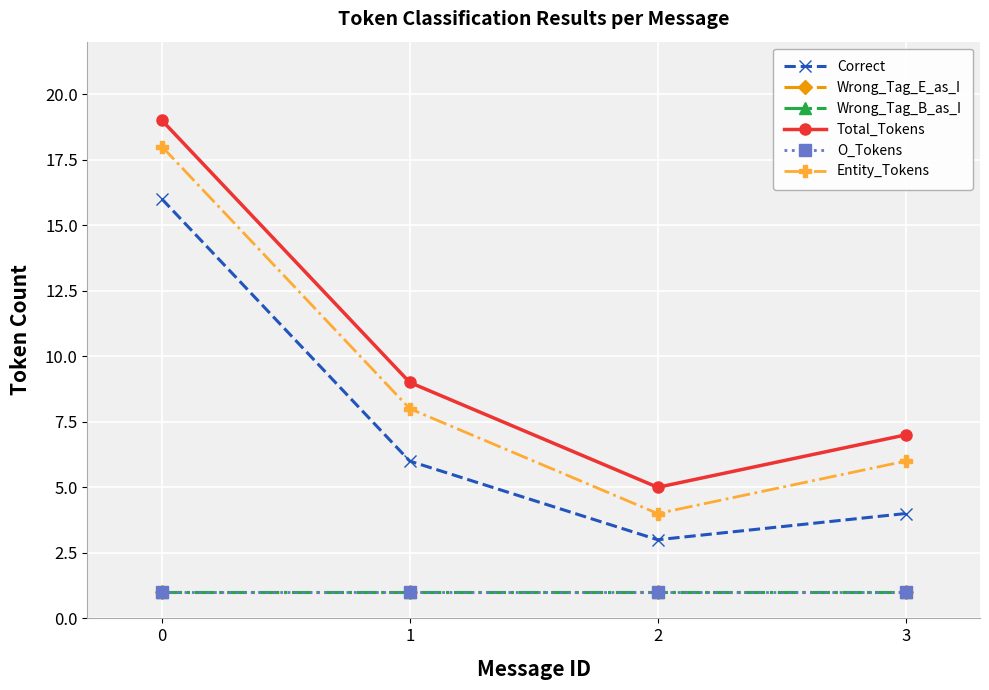

True or false: Total_Tokens has more than 2 points higher than both neighbors.

False